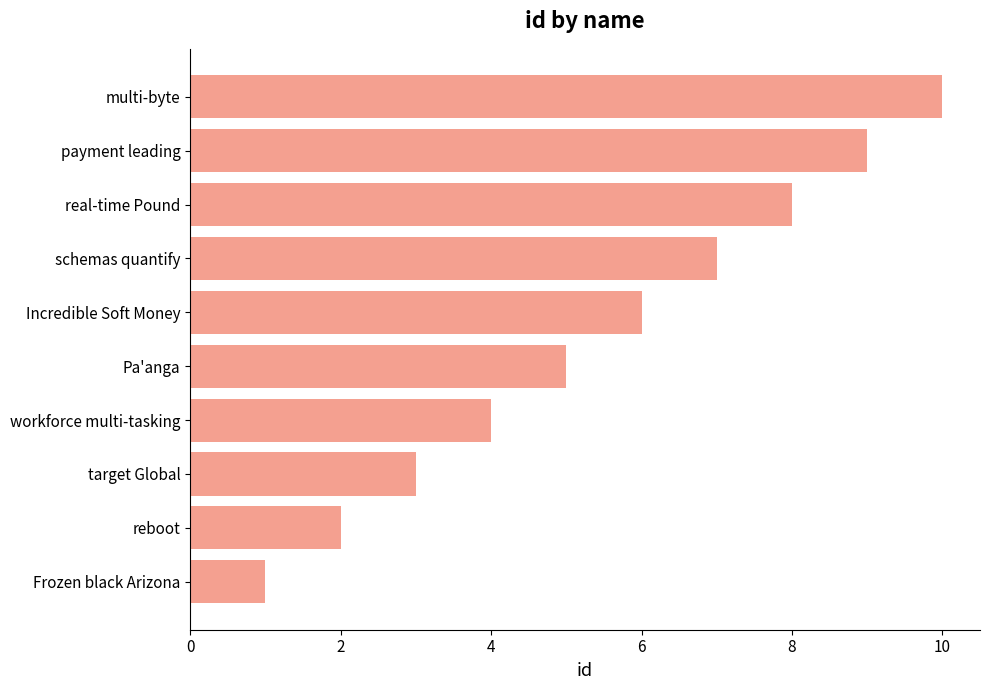

Rank the categories by value from lowest to highest.

Frozen black Arizona, reboot, target Global, workforce multi-tasking, Pa'anga, Incredible Soft Money, schemas quantify, real-time Pound, payment leading, multi-byte